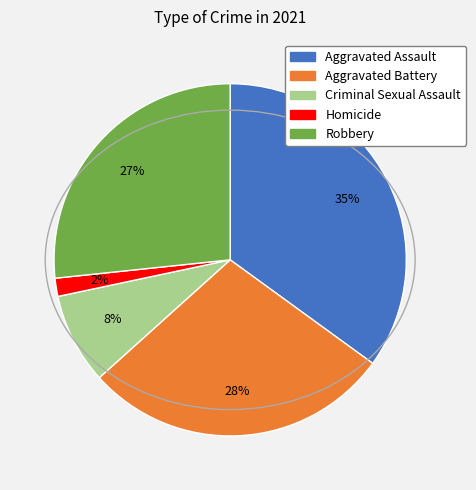

Is the sum of Aggravated Assault and Aggravated Battery greater than half?

Yes